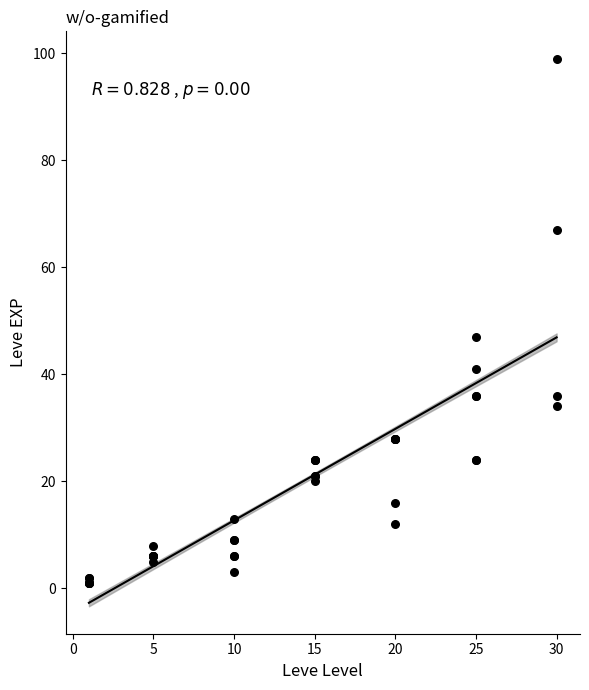

What Y value in the scatter plot is closest to 50?

47